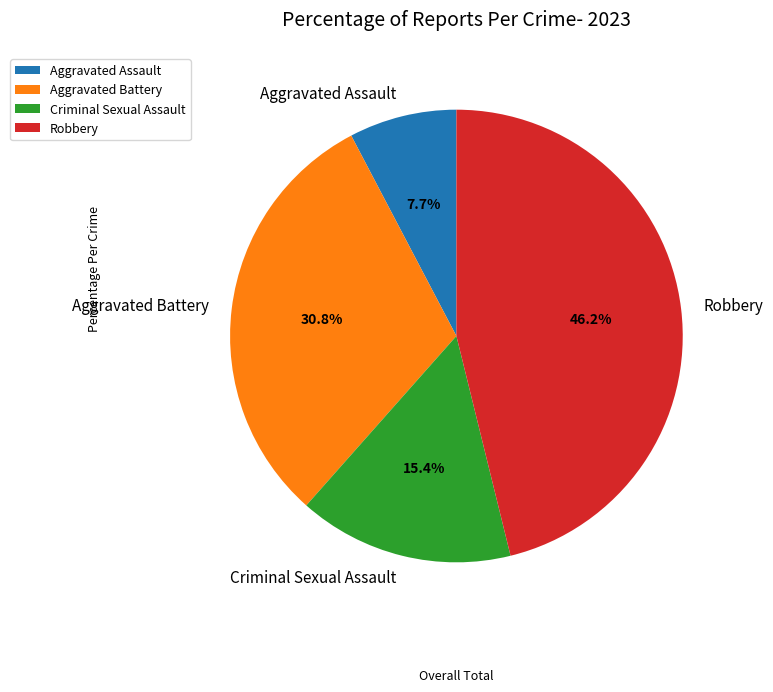

What is the ratio of the value at Aggravated Battery to the value at Robbery?

0.7